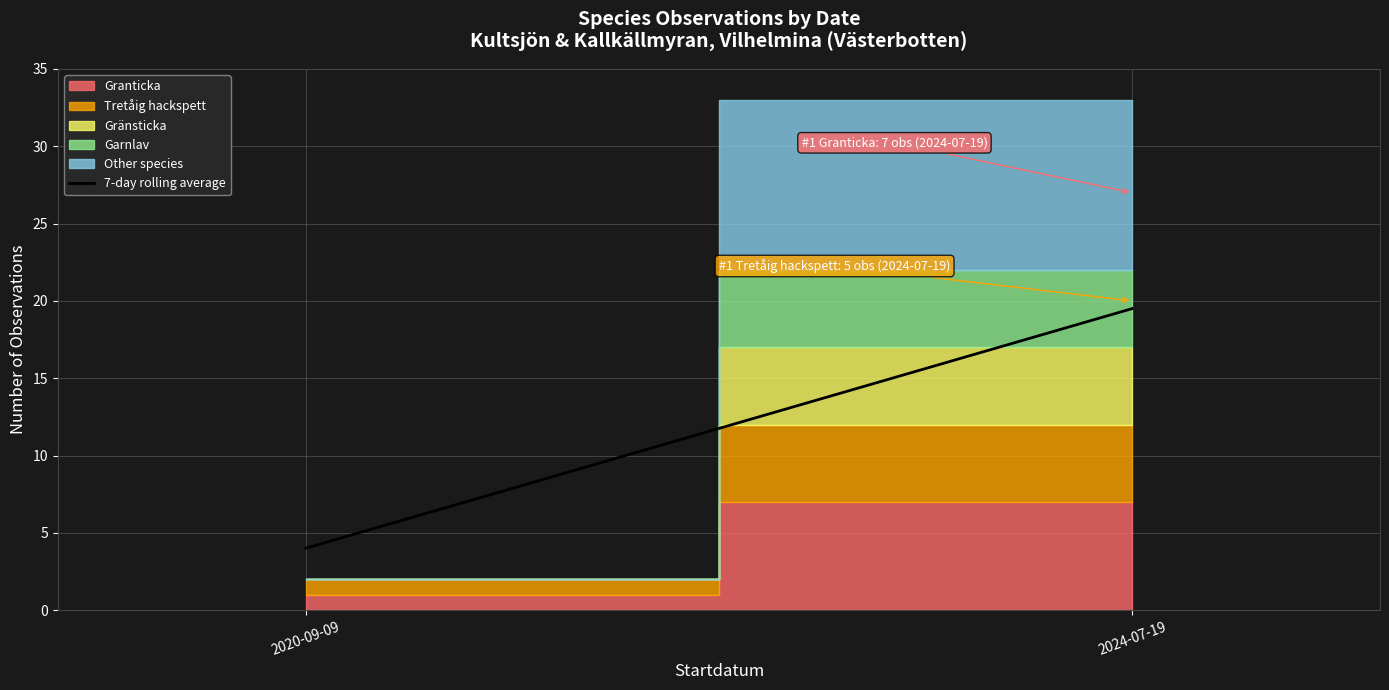

Rank the categories by value from lowest to highest.

2020-09-09, 2024-07-19